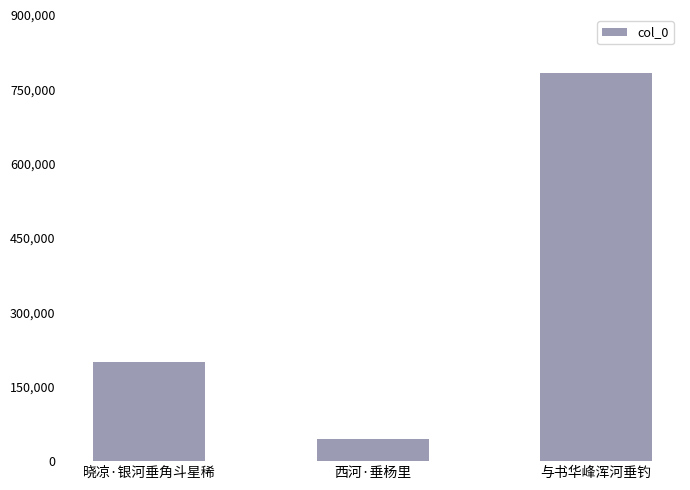

Read the value at 与书华峰浑河垂钓.

783664